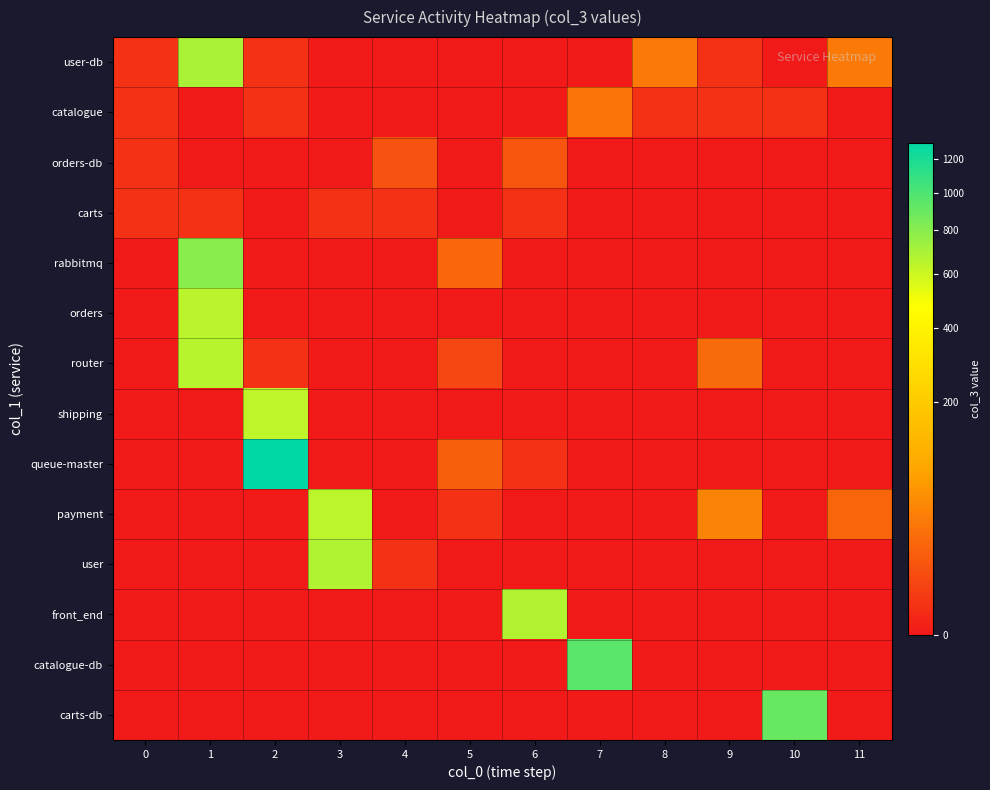

At which category is the sum across all series the highest?

1